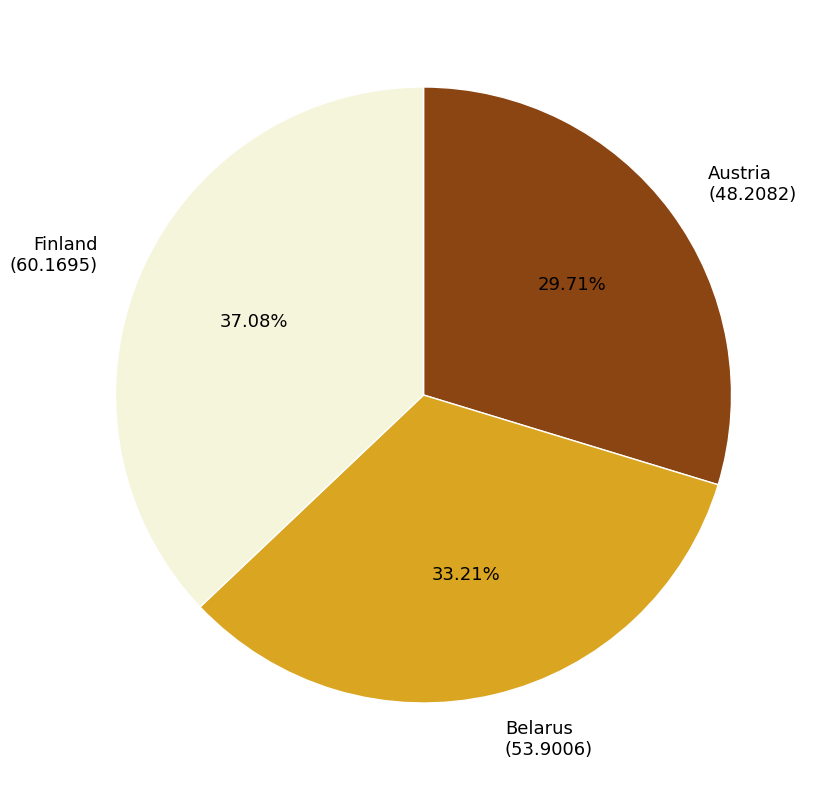

To the nearest percent, what is the difference between the largest and smallest slice percentages?

7%